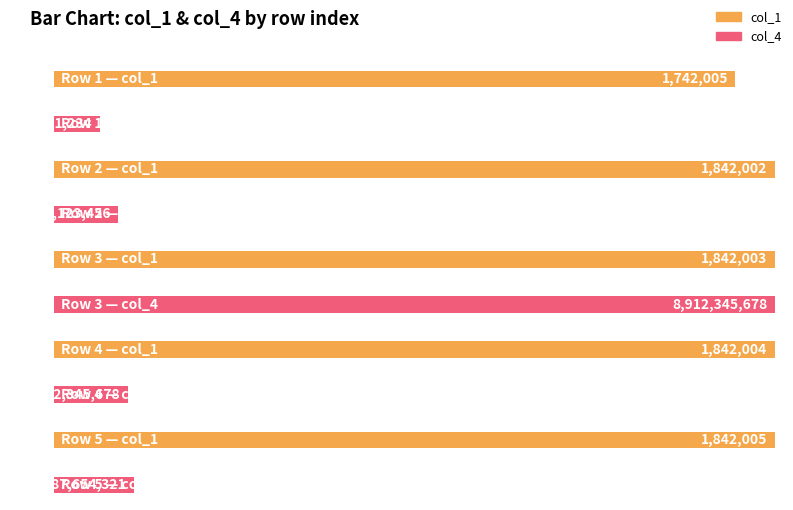

What is the difference between the highest and lowest values at 1?

566149229